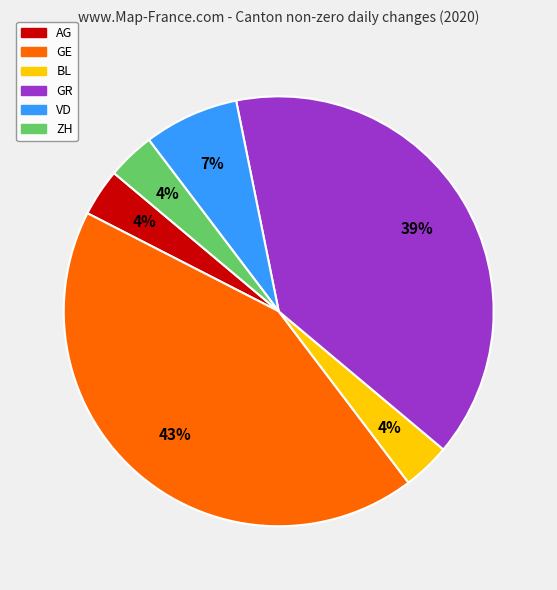

To the nearest percent, what is the difference between the largest and smallest slice percentages?

39%